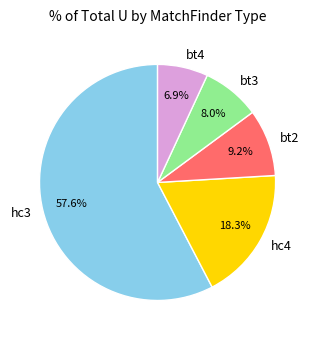

What is the ratio of the value at hc4 to the value at hc3?

0.3